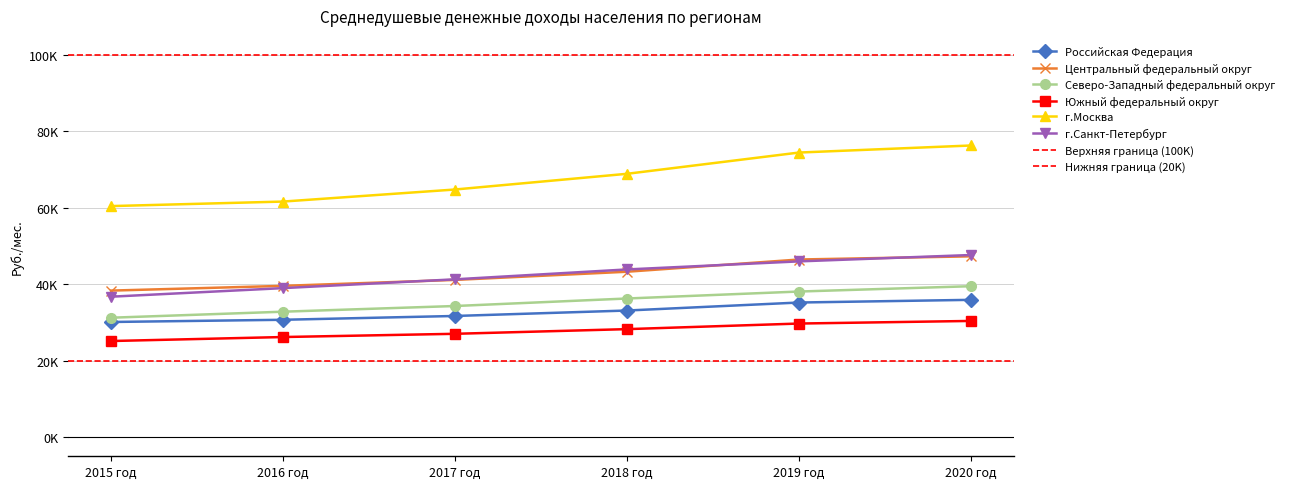

Which series has the largest total across all categories?

г.Москва